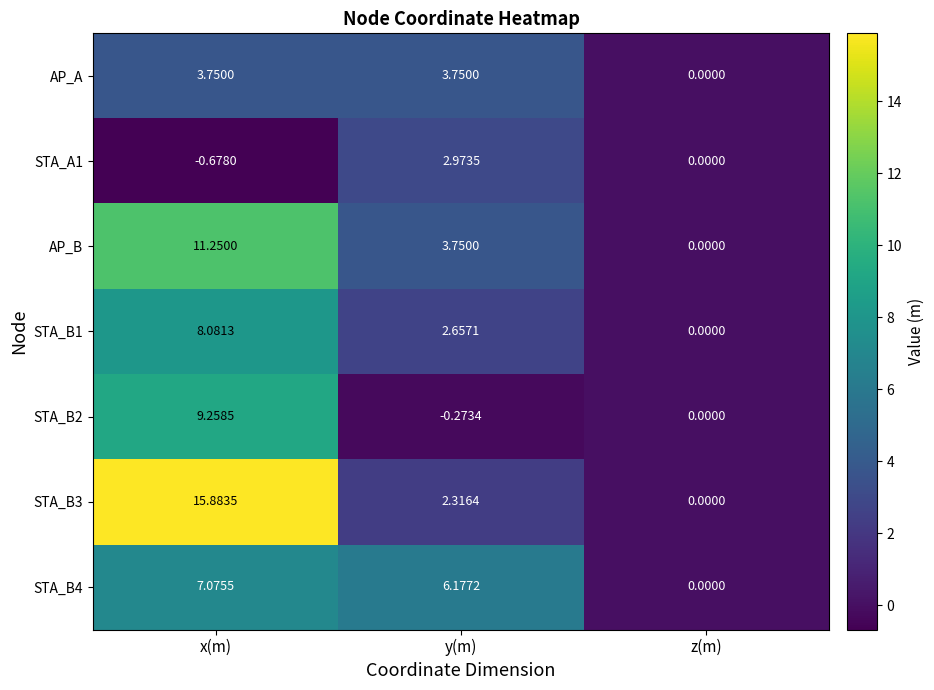

At which label does AP_B first exceed 3?

x(m)